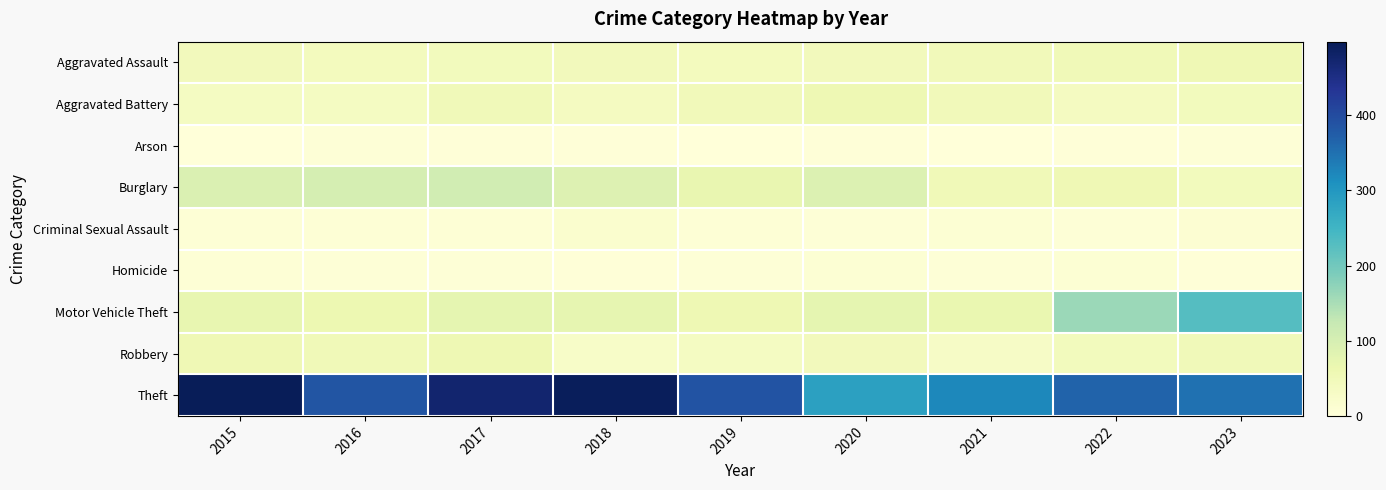

Reading left to right, transcribe all the data shown in this chart.

Aggravated Assault: 2015=46	2016=41	2017=44	2018=46	2019=41	2020=45	2021=47	2022=51	2023=55
Aggravated Battery: 2015=36	2016=36	2017=49	2018=38	2019=48	2020=57	2021=47	2022=37	2023=44
Arson: 2015=1	2016=4	2017=2	2018=3	2019=0	2020=2	2021=1	2022=3	2023=4
Burglary: 2015=92	2016=103	2017=107	2018=89	2019=70	2020=90	2021=52	2022=55	2023=44
Criminal Sexual Assault: 2015=7	2016=6	2017=7	2018=16	2019=6	2020=5	2021=8	2022=4	2023=11
Homicide: 2015=6	2016=4	2017=4	2018=3	2019=5	2020=9	2021=4	2022=9	2023=2
Motor Vehicle Theft: 2015=71	2016=61	2017=75	2018=73	2019=57	2020=74	2021=68	2022=162	2023=228
Robbery: 2015=55	2016=52	2017=58	2018=27	2019=36	2020=46	2021=31	2022=43	2023=49
Theft: 2015=498	2016=386	2017=473	2018=494	2019=388	2020=285	2021=321	2022=367	2023=350